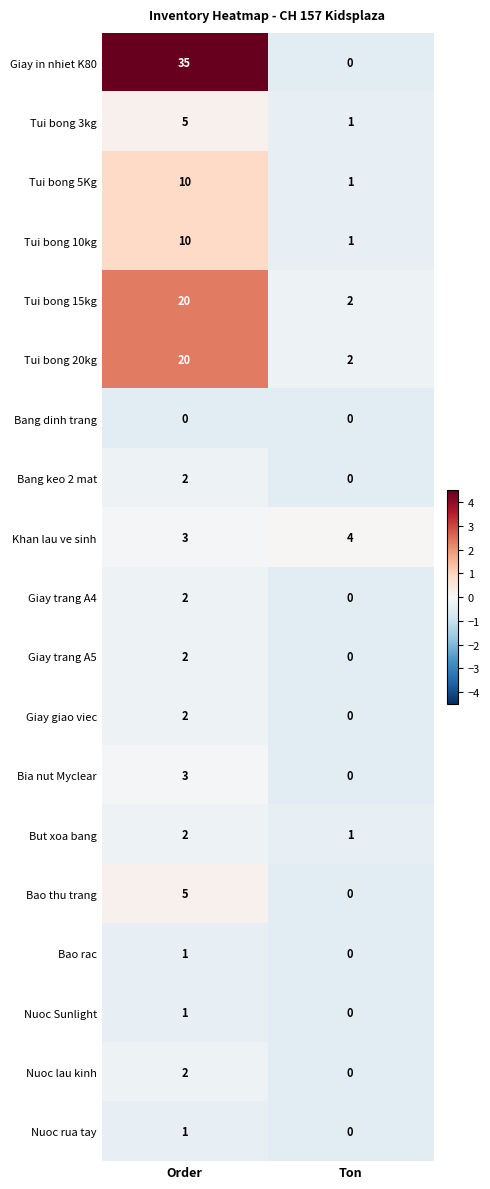

What is the average value of the Tui bong 10kg series?

6